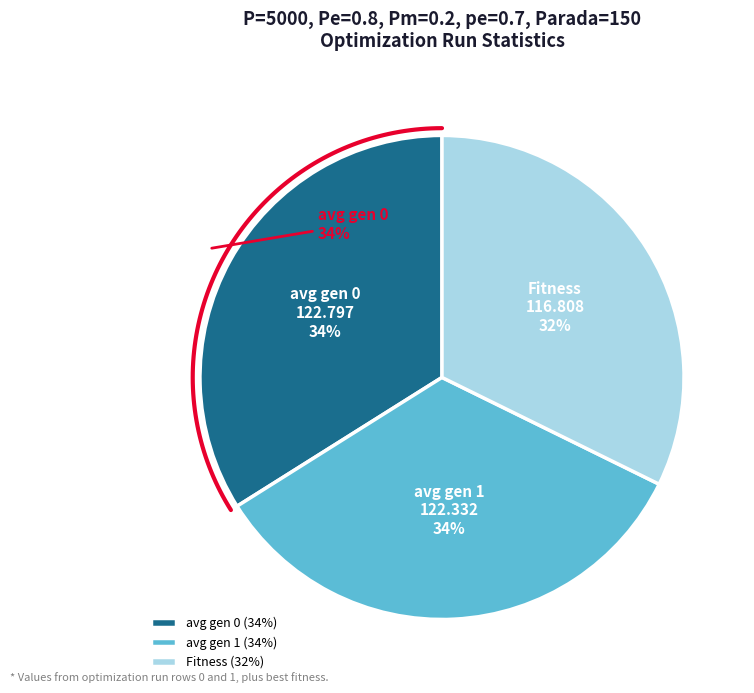

Does gen 1 represent more than half of the total?

No